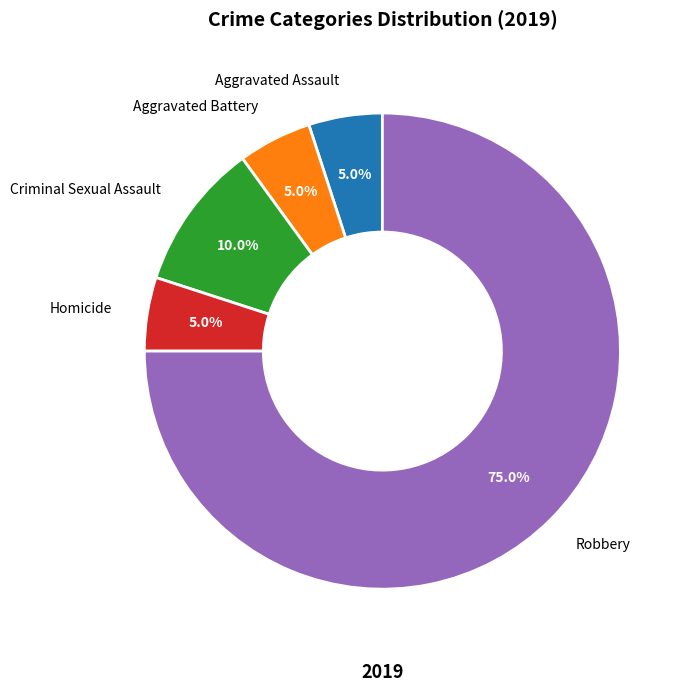

How many segments does this pie chart have?

5